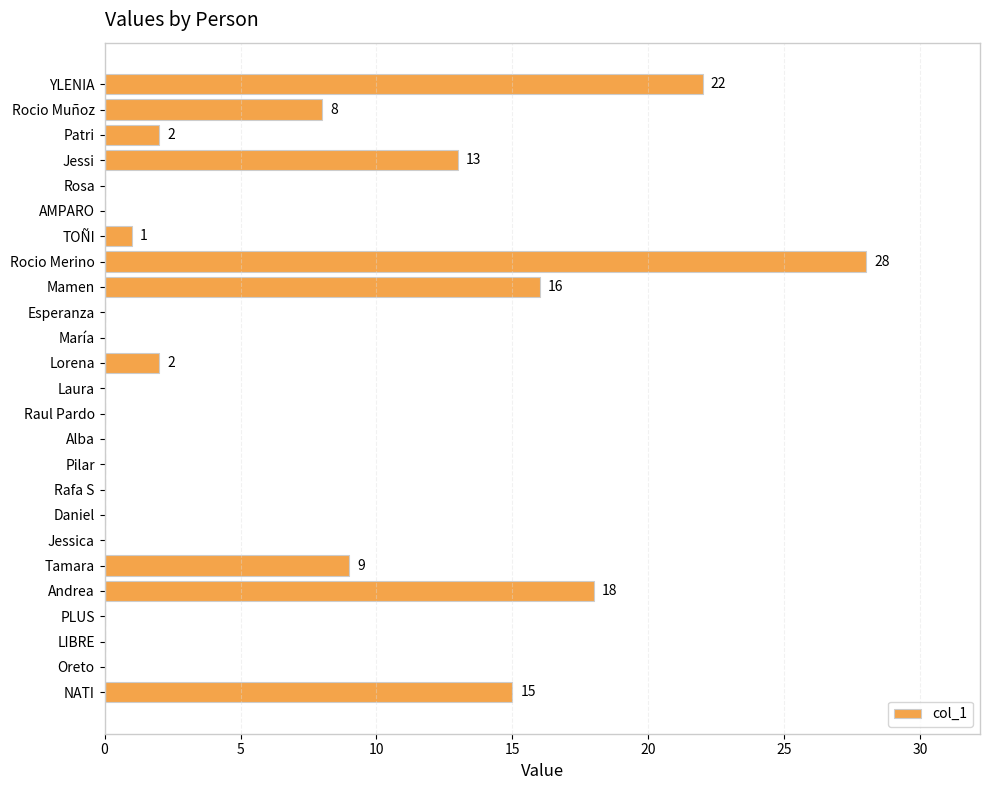

The value at Andrea is 28. True or false?

False